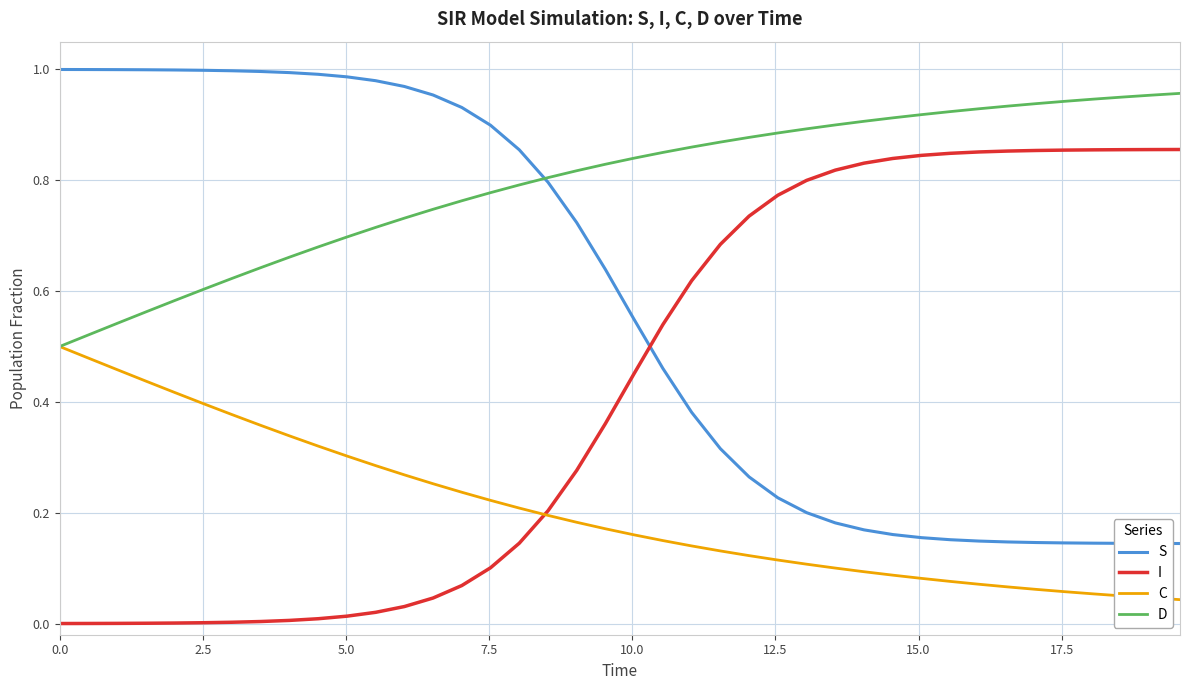

Rank the series by their maximum value, from lowest to highest.

C, I, D, S